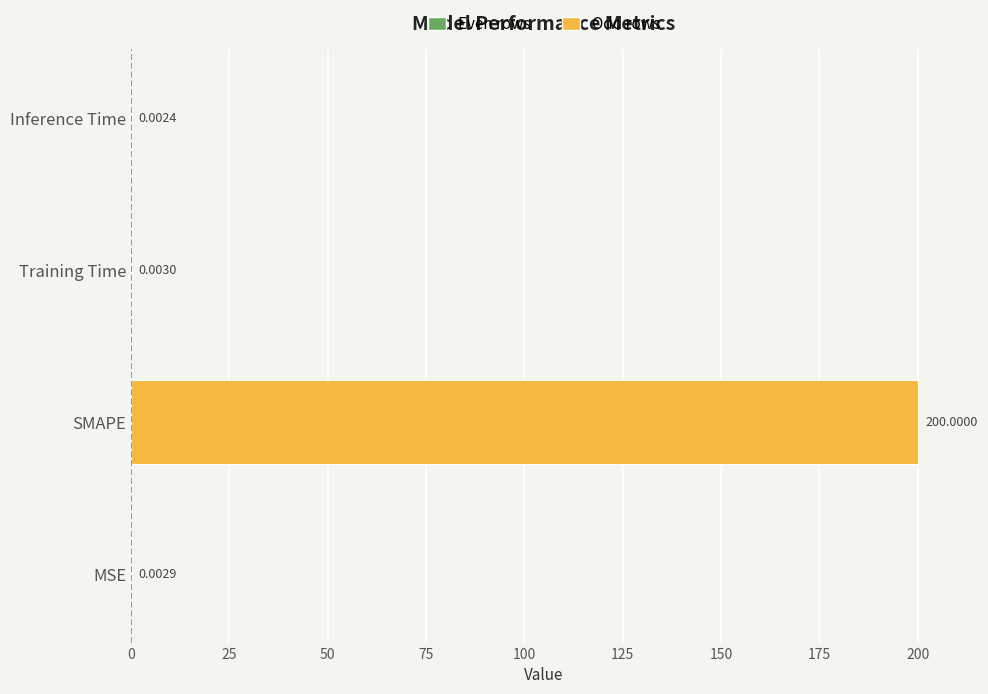

Which label corresponds to the largest value in the chart?

SMAPE